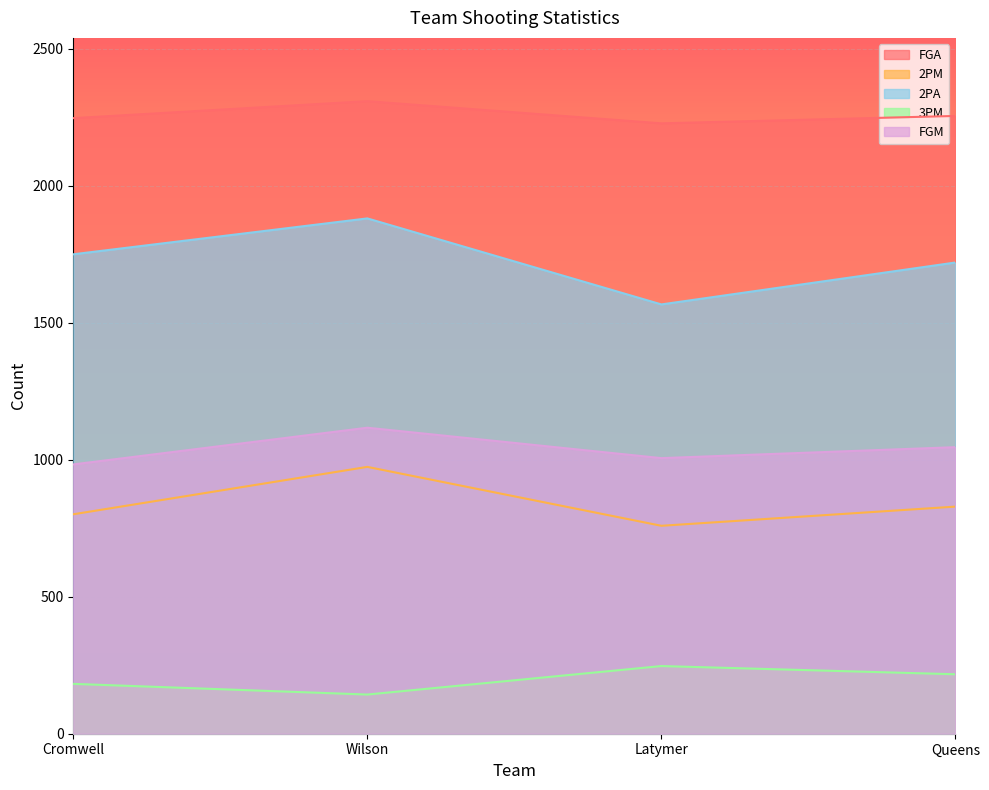

What are all the series names shown in the legend?

FGA, 2PM, 2PA, 3PM, FGM